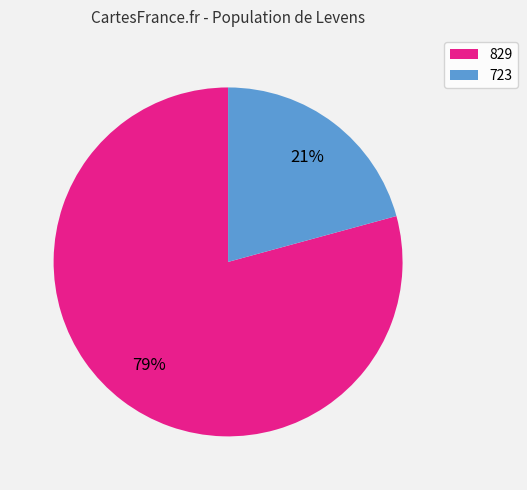

Which category has the biggest portion of the pie?

829